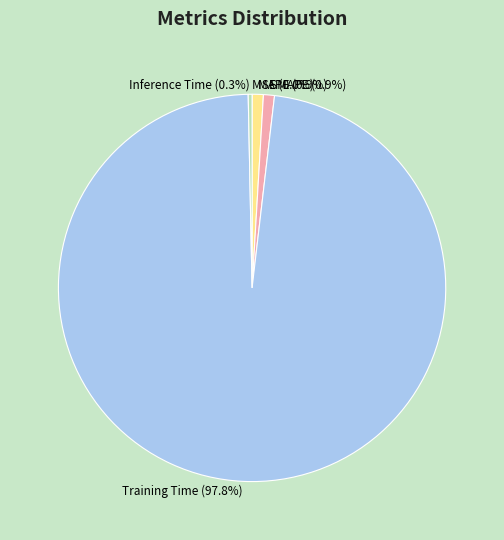

Between Inference Time and SMAPE, which is larger?

SMAPE